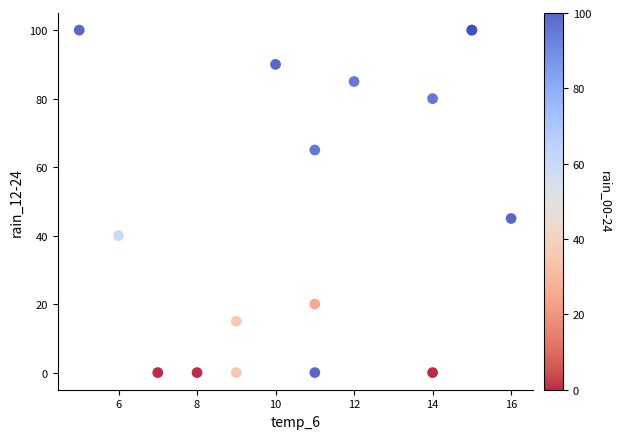

What Y value in the scatter plot is closest to 50?

45